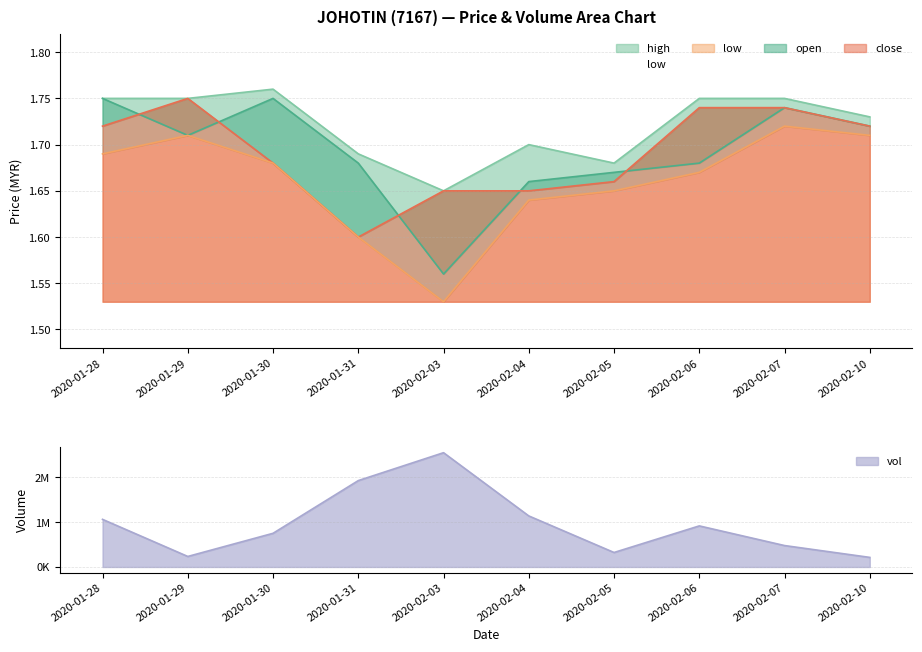

How many times do close and open cross each other?

5